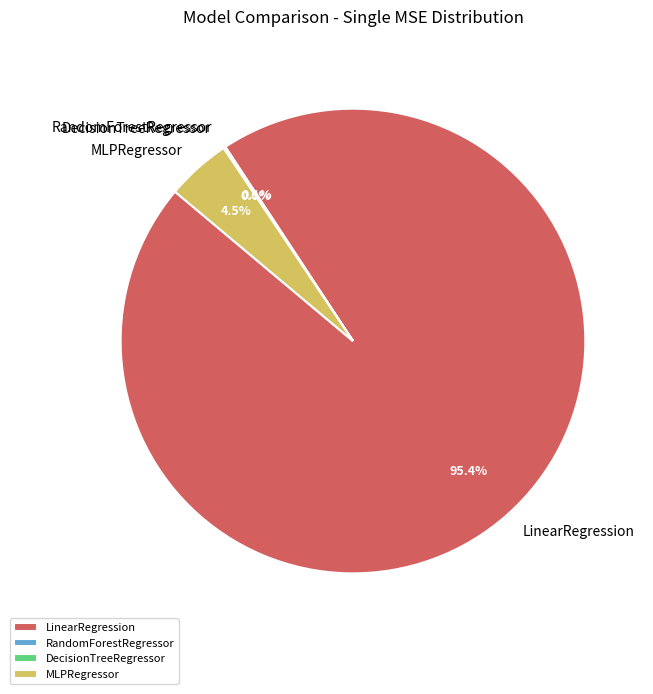

Is there a majority slice in this chart?

Yes